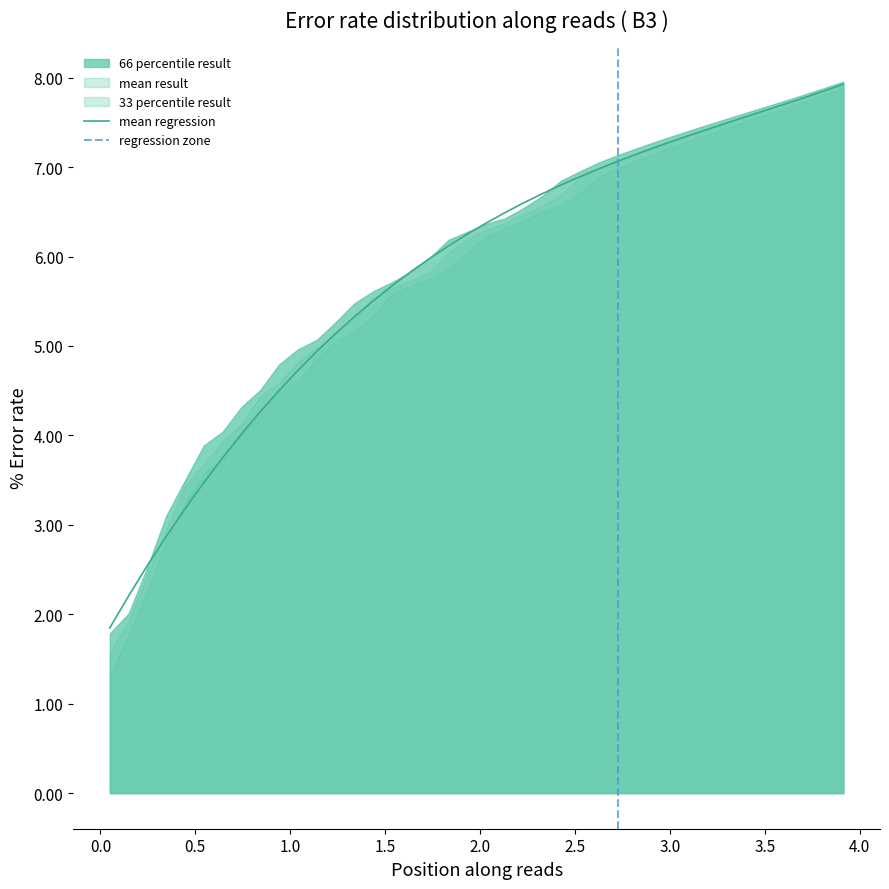

Does the chart display data point markers on the line(s)?

No